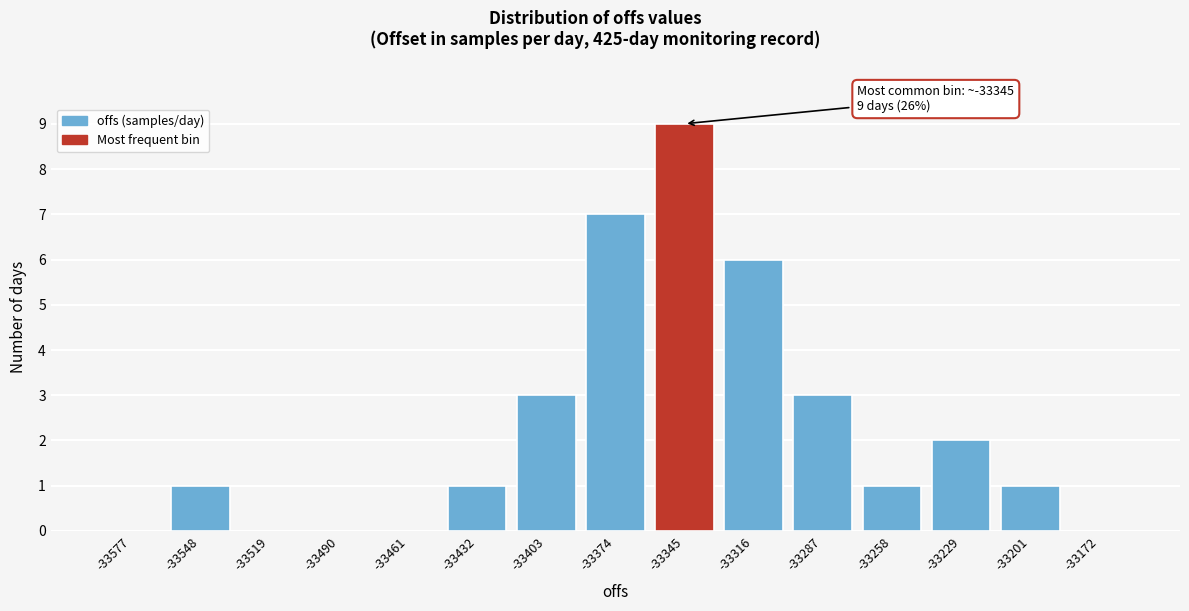

Which range on the x-axis has the tallest bar?

-33360 to -33330